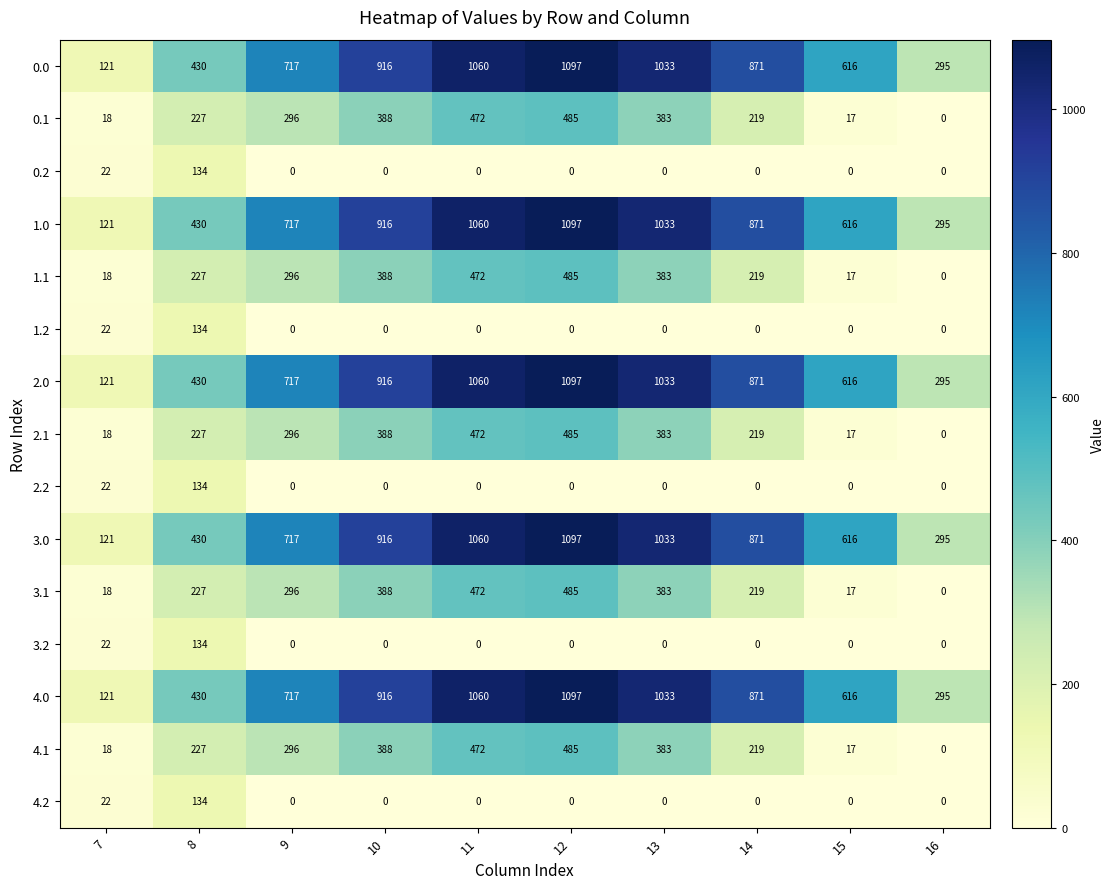

What is the sum of the 1.2 values at 13 and 7?

22